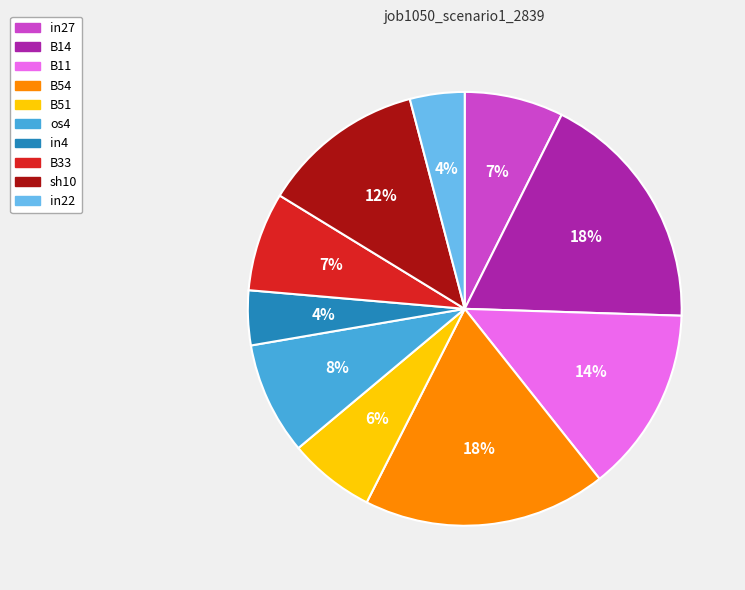

Do in27 and B54 together represent more than half of the pie?

No